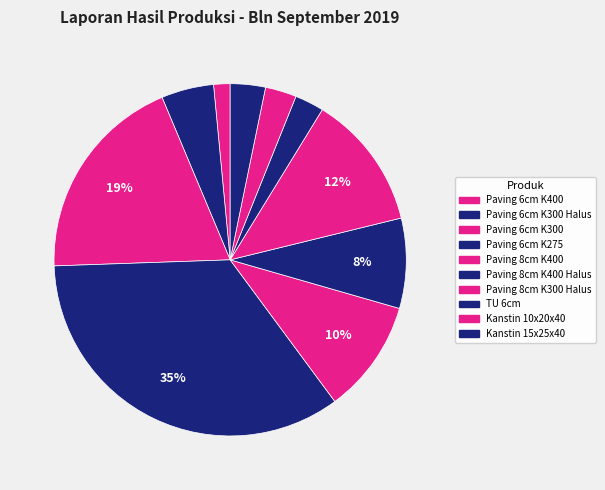

Count the number of slices in the pie.

10